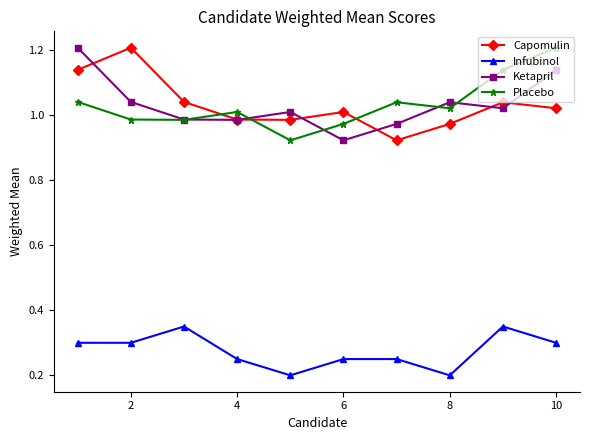

True or false: Placebo has more than 2 interior local peaks.

False